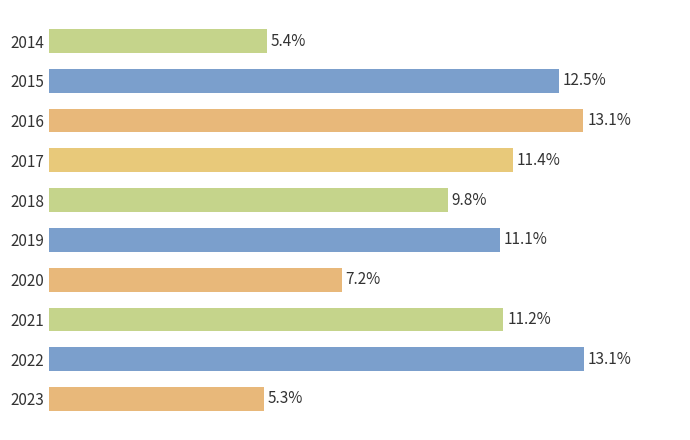

The value at 2020 is 3226. True or false?

False